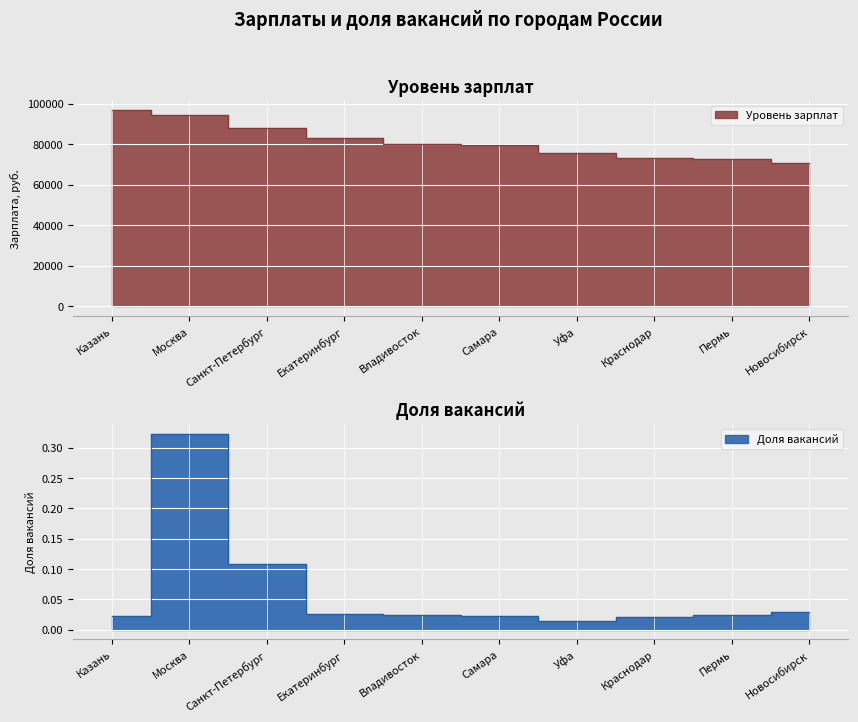

Which series has the largest total across all categories?

Уровень зарплат